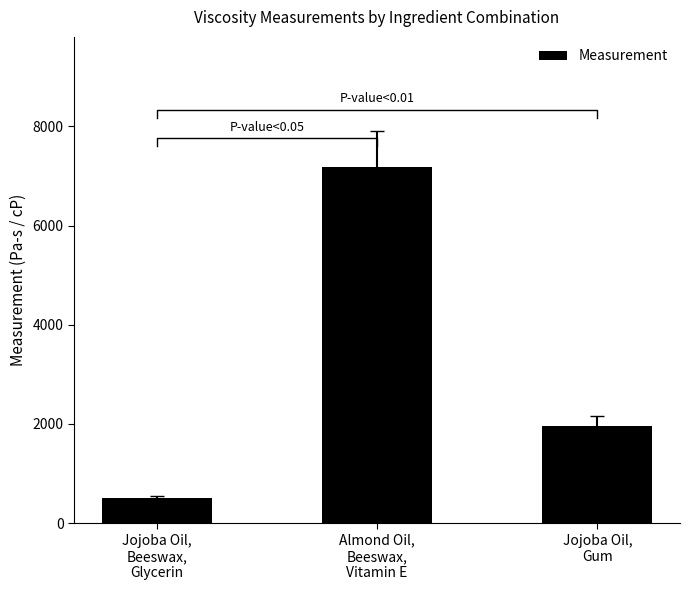

Between Jojoba Oil,
Gum and Almond Oil,
Beeswax,
Vitamin E, which is larger?

Almond Oil,
Beeswax,
Vitamin E